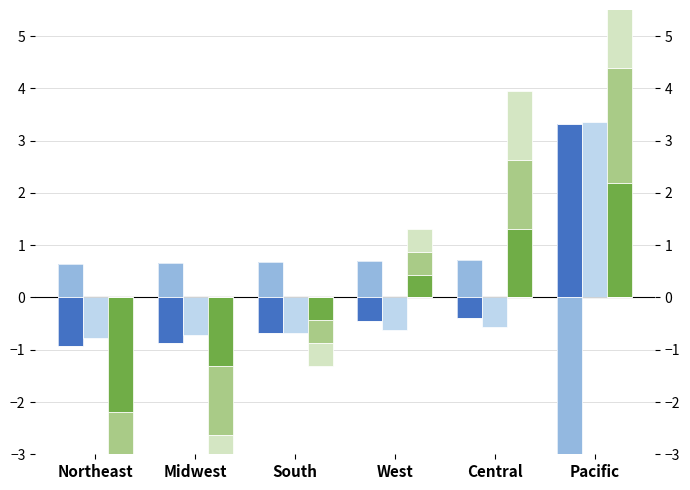

The value of col_270 at Pacific is 0.2. True or false?

False